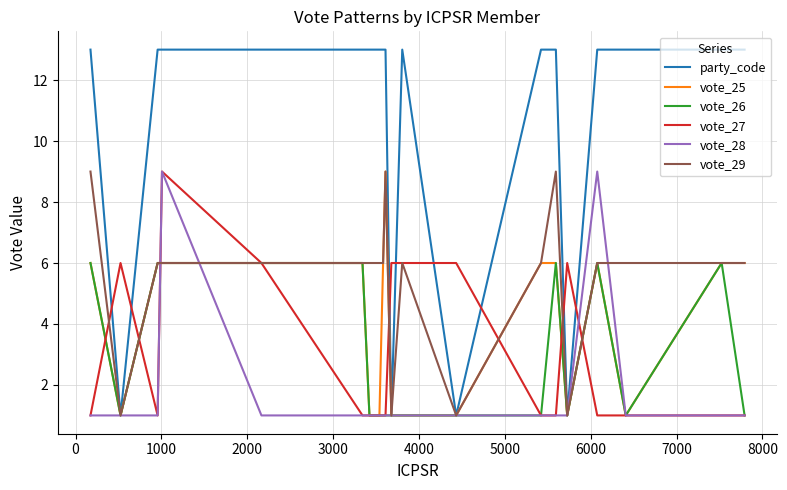

What is the difference between the maximum and minimum values in the vote_29 series?

8